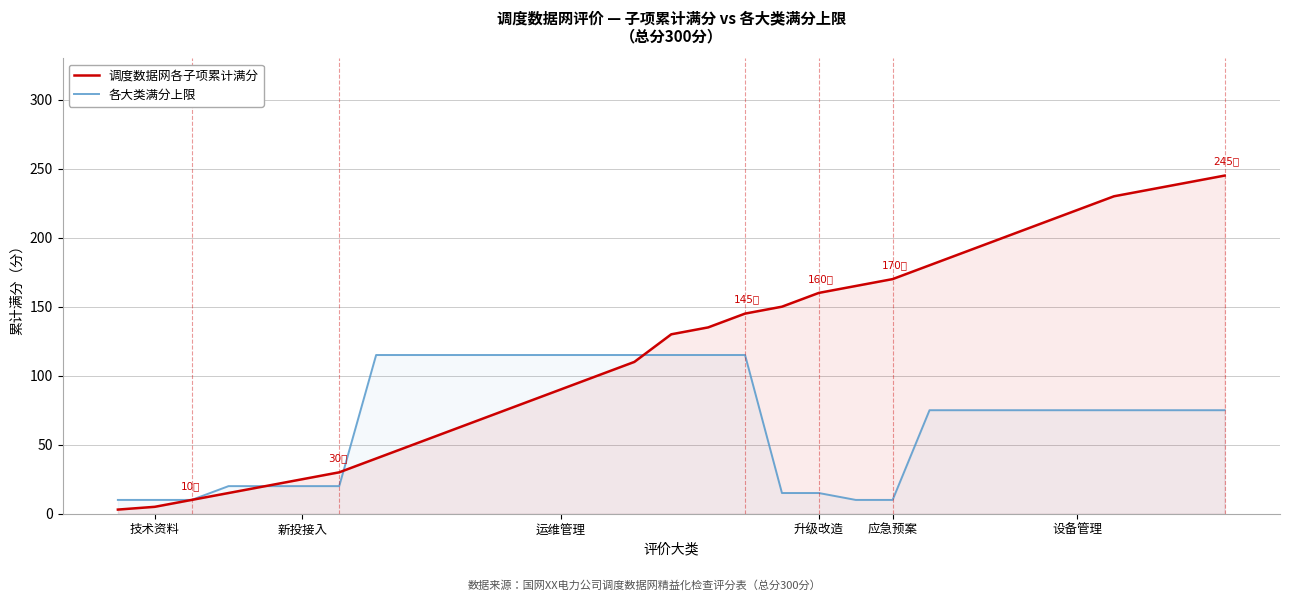

Is the value of 各大类满分上限 at 24 greater than the value of 调度数据网各子项累计满分 at 7?

Yes